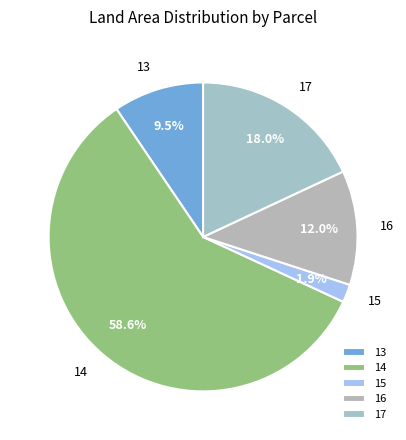

True or false: 14 accounts for 59% of the total.

True